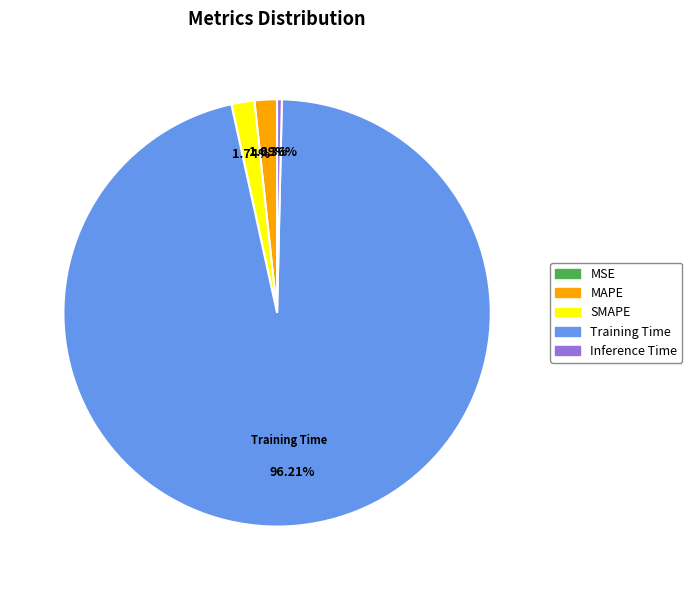

What percentage is the MAPE slice, to the nearest percent?

2%